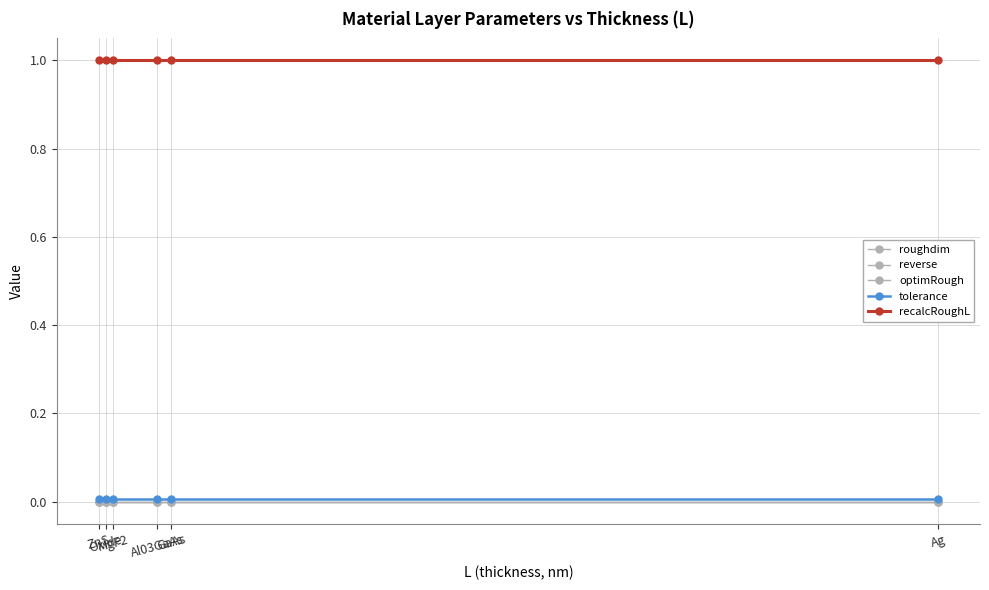

The tolerance series shows 0.0 at GaAs. True or false?

True